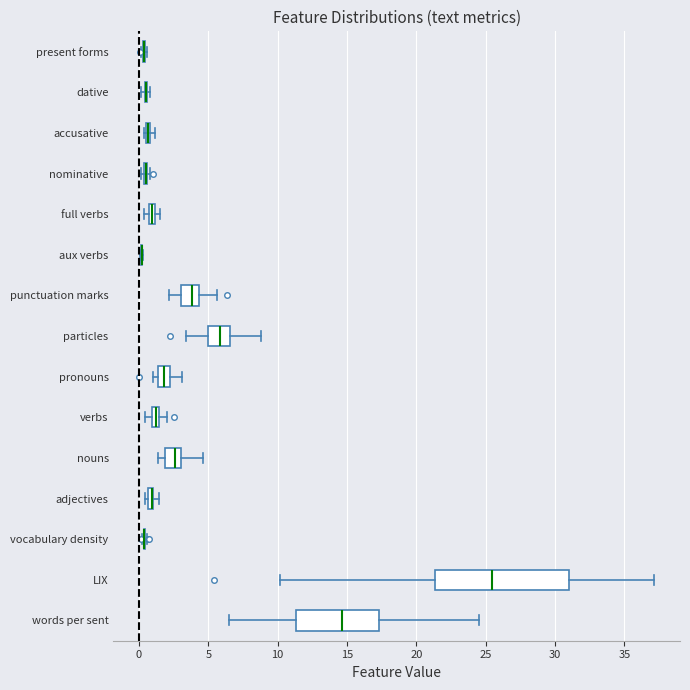

Comparing the boxes themselves (not the whiskers), which one is the widest?

LIX